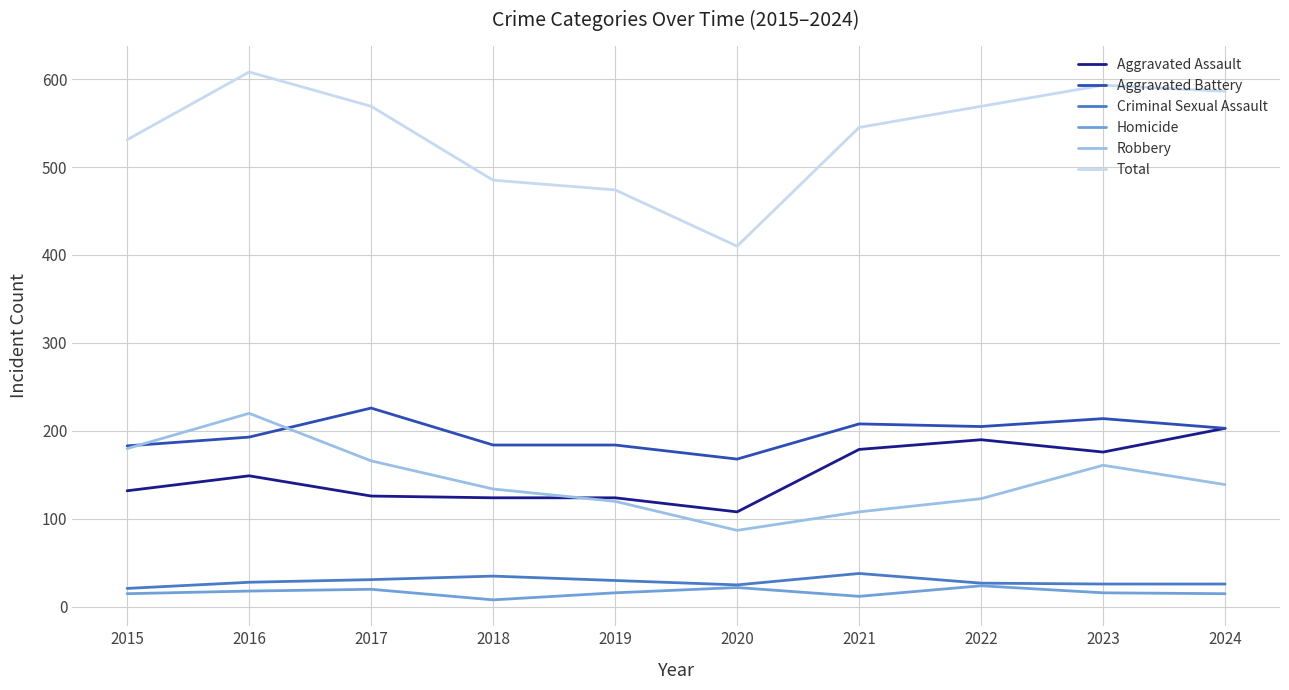

How many lines are shown in the chart?

6